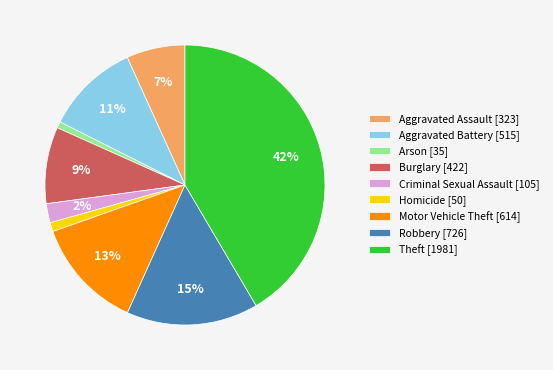

To the nearest percent, what portion does Arson represent?

1%